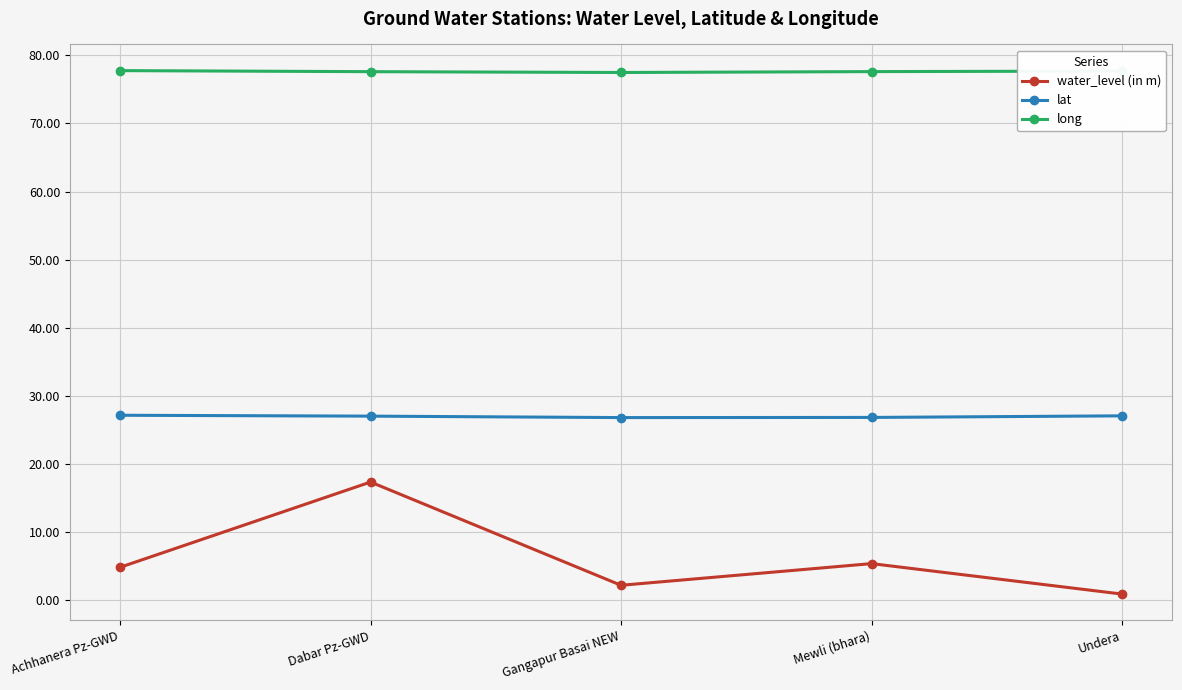

What is the difference between the second highest and minimum values in the long series?

0.2